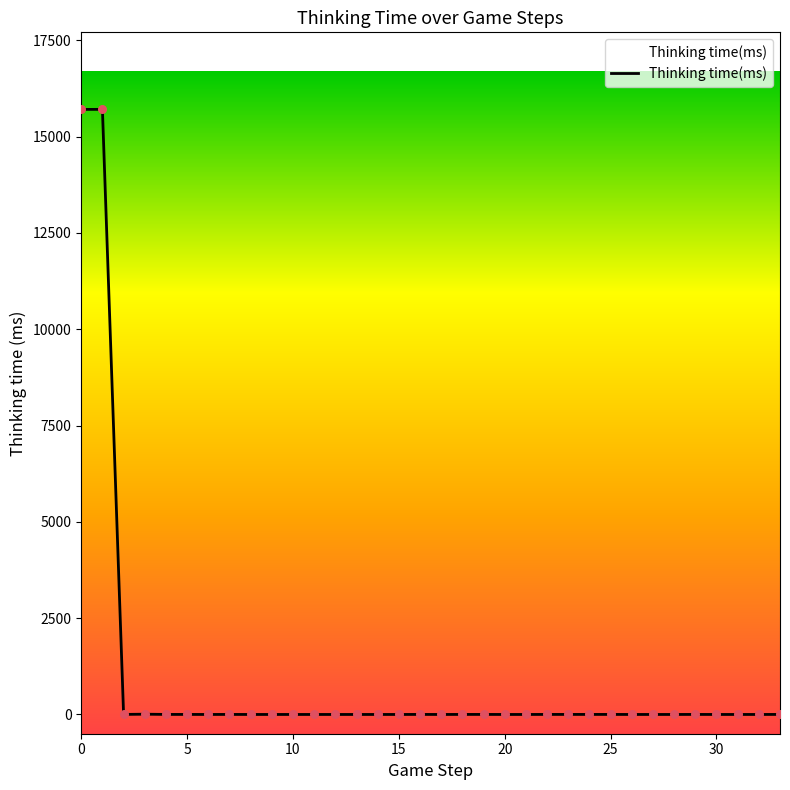

What is the maximum value shown in the chart?

15709